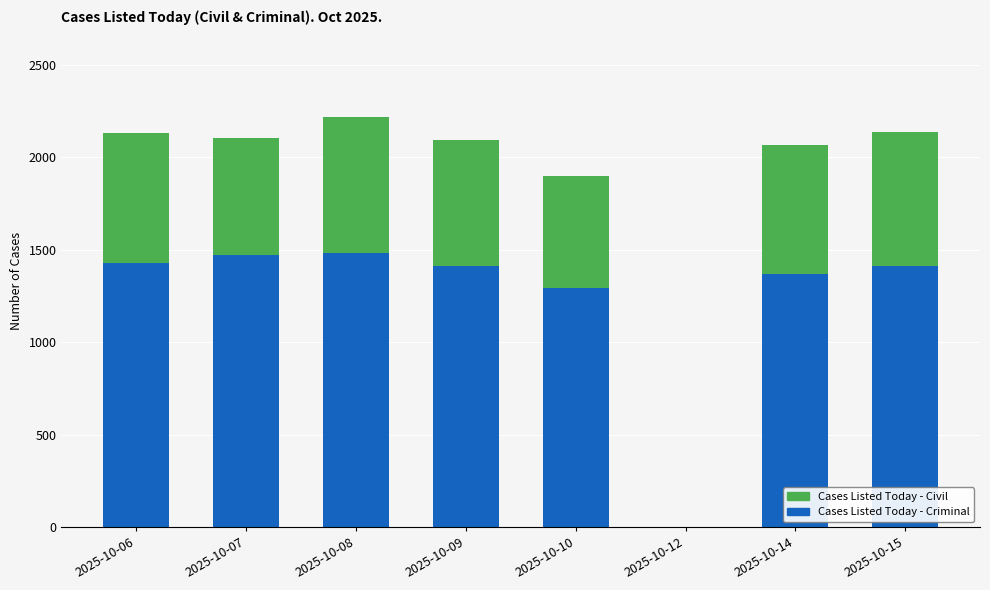

The value of Cases Listed Today - Criminal at 2025-10-10 is 815. True or false?

False